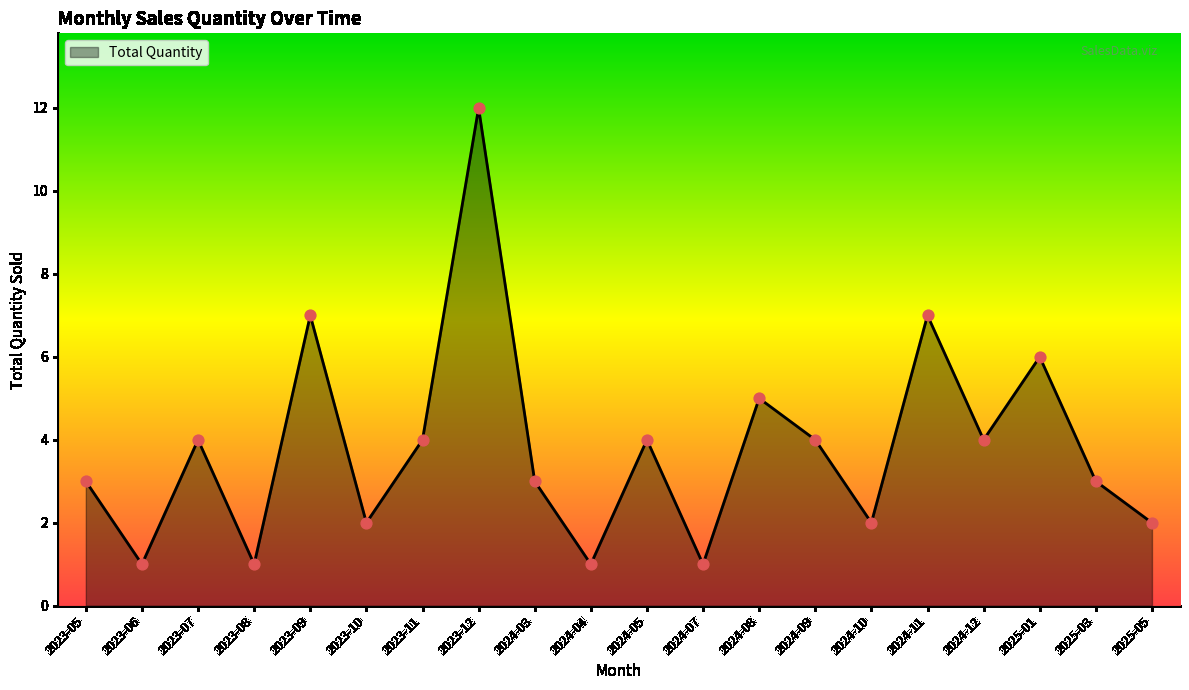

Which has a higher value, 2024-09 or 2024-08?

2024-08